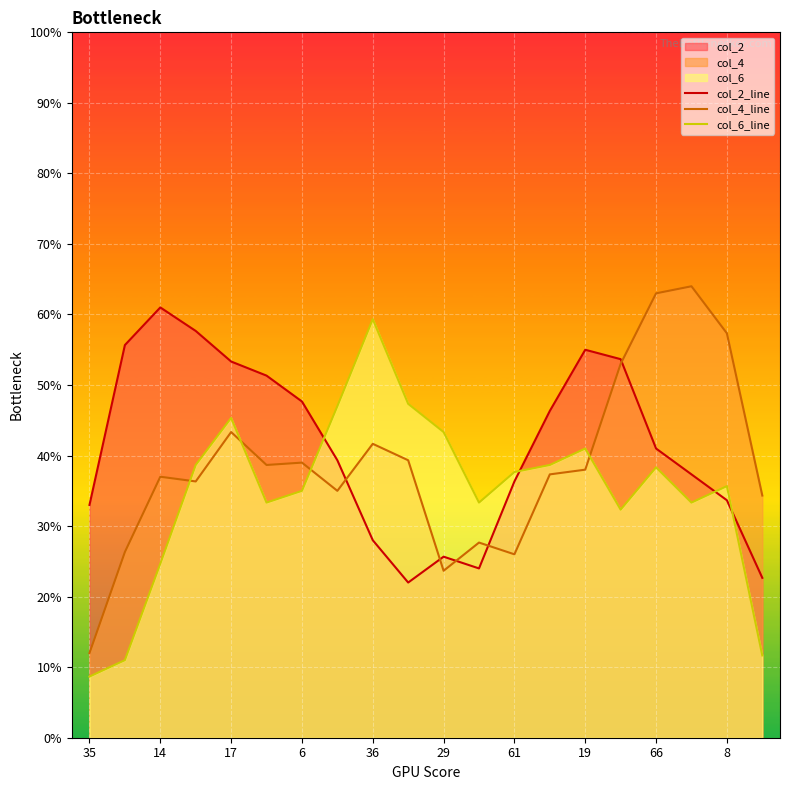

At which category does the chart reach its minimum across all series?

35